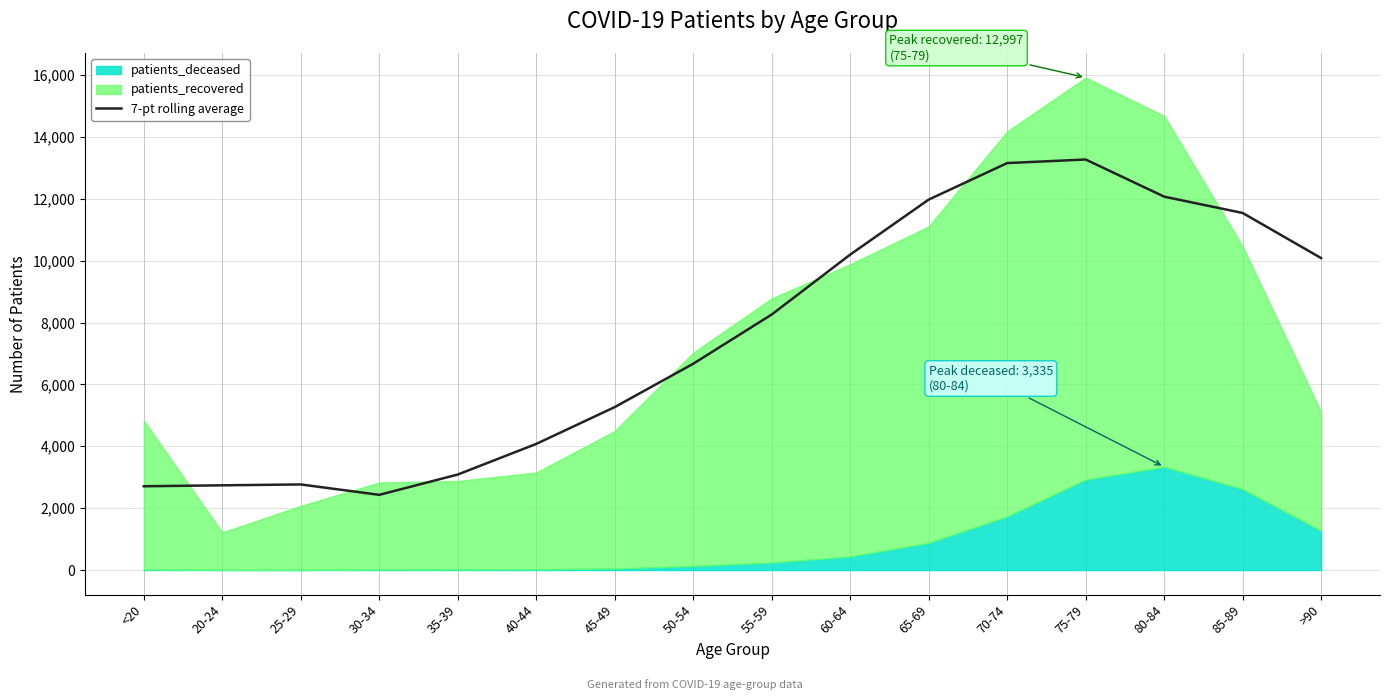

At which label is the value closest to 7849?

55-59